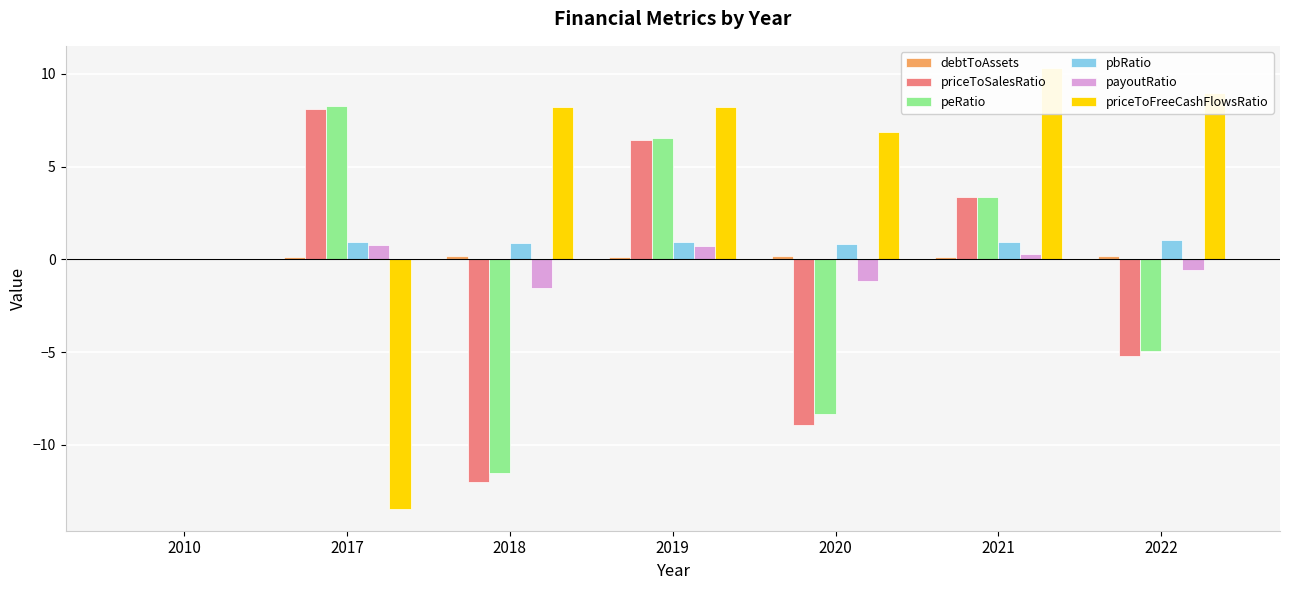

Which series has the largest total across all categories?

priceToFreeCashFlowsRatio